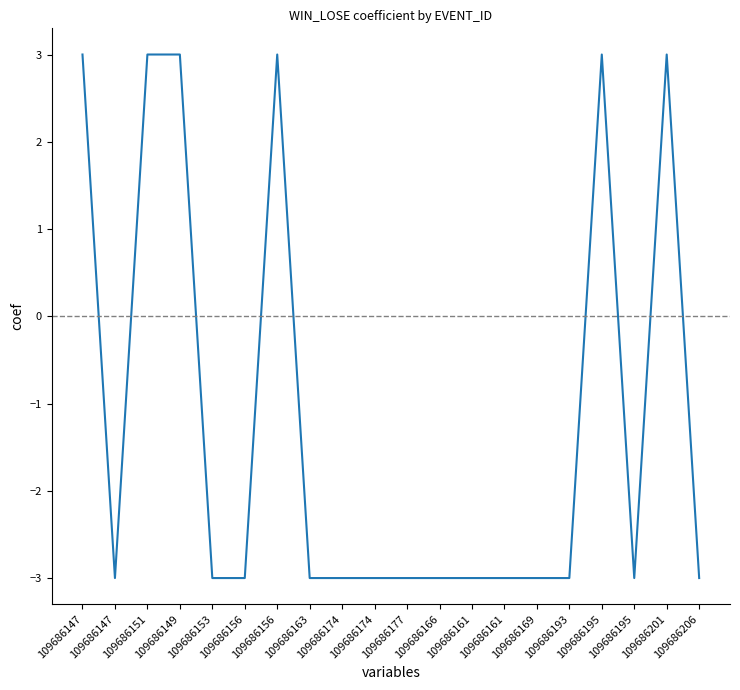

What is the approximate value at 109686206?

-3